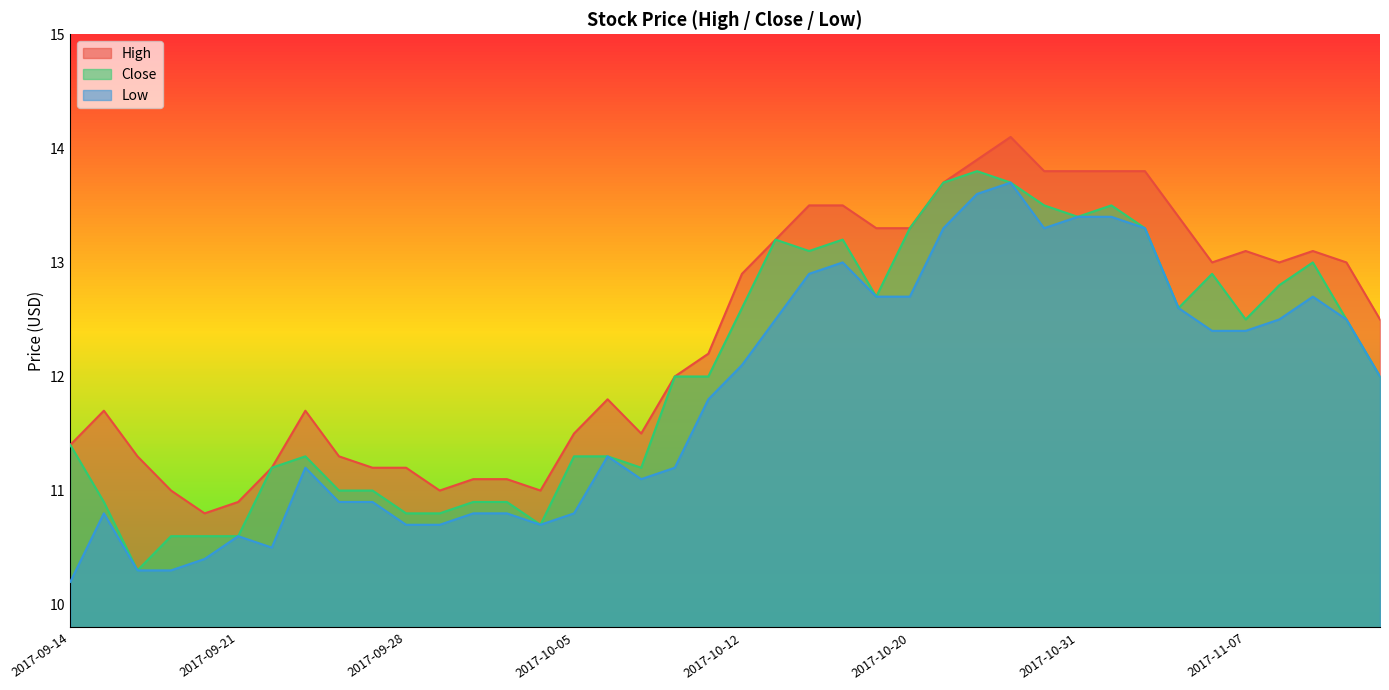

Which series changed the most between 2017-10-04 and 2017-10-12?

High